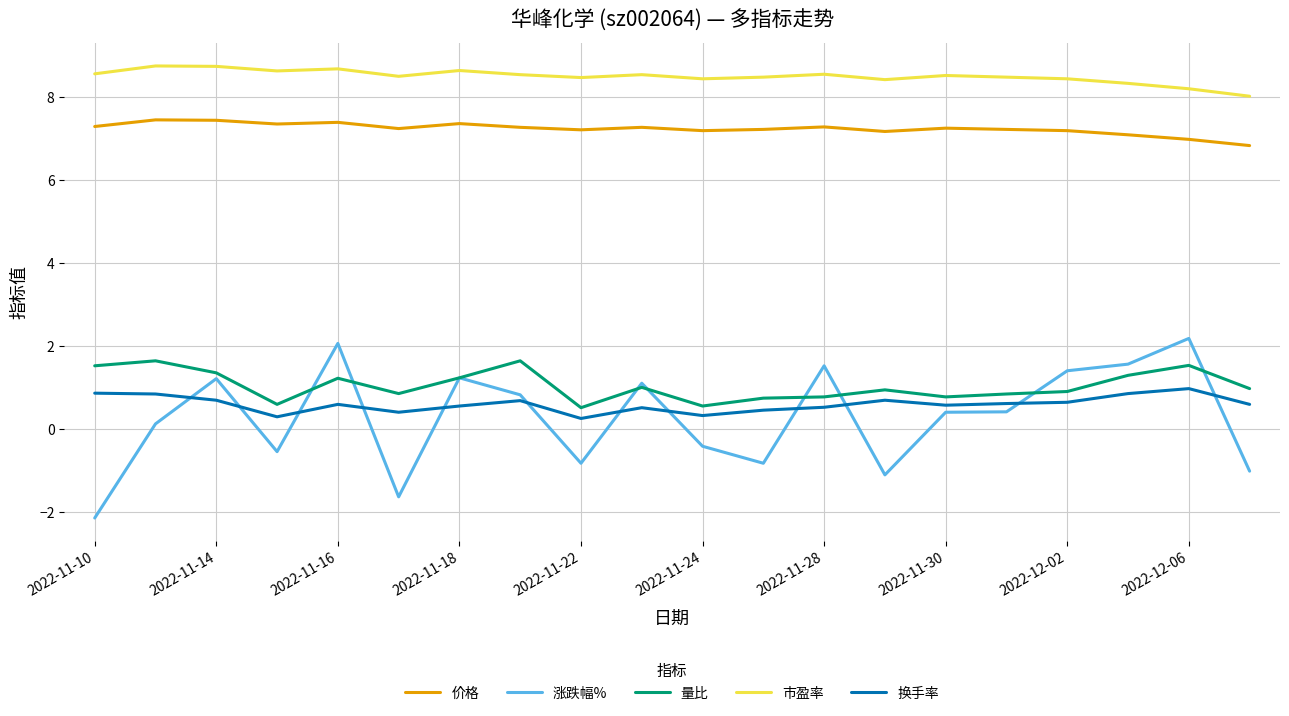

True or false: 市盈率 and 量比 cross at least once.

False